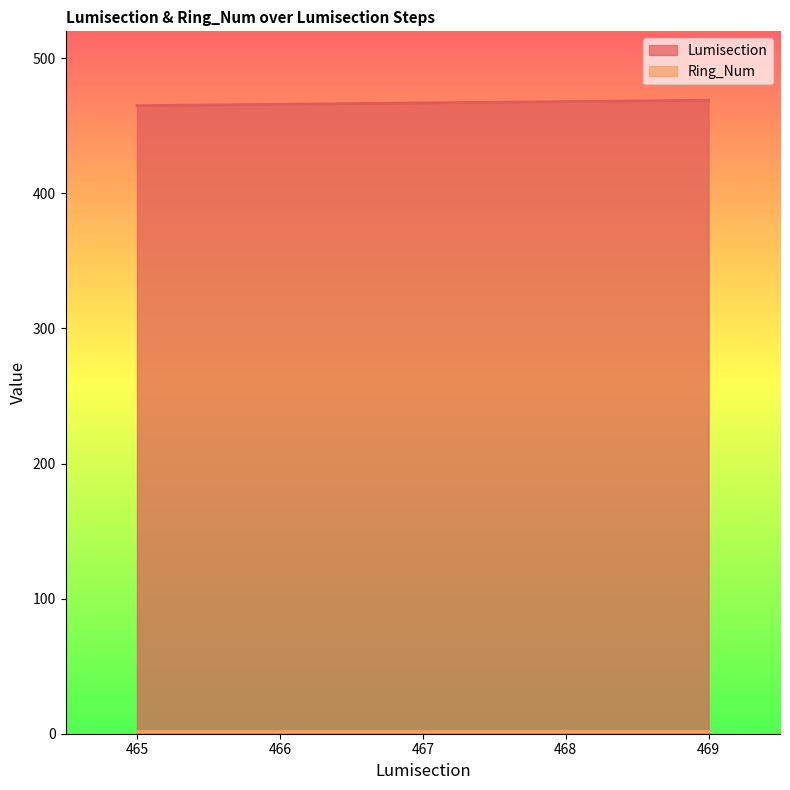

What is the value of the 5th point from the left?

469